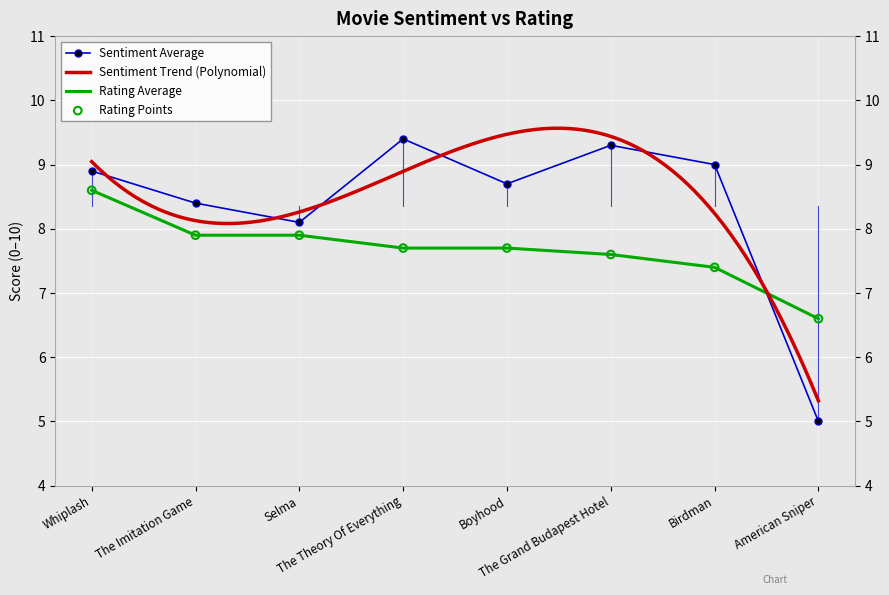

Which series ends up on top after the final intersection of Rating Average and Sentiment Average?

Rating Average